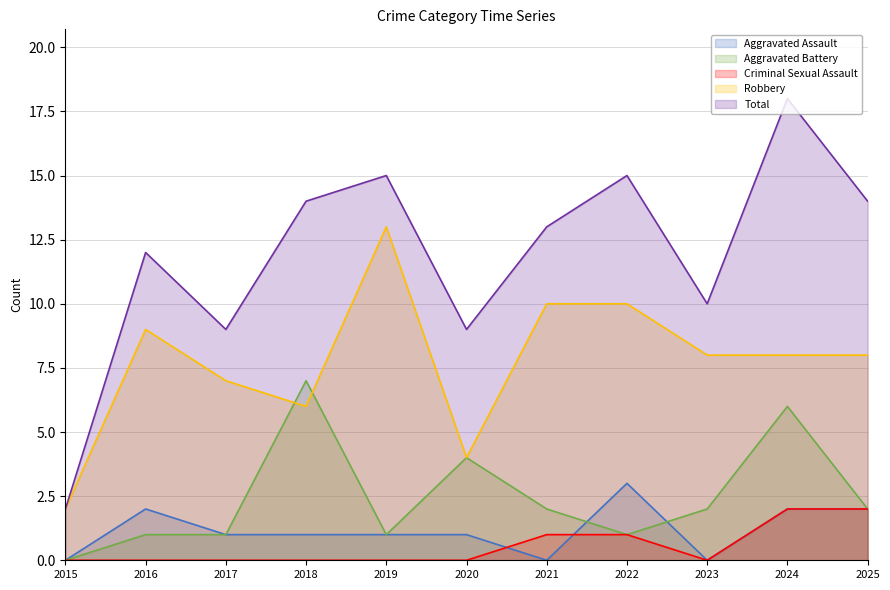

Read the Robbery value at 2016, to the nearest 5.

10